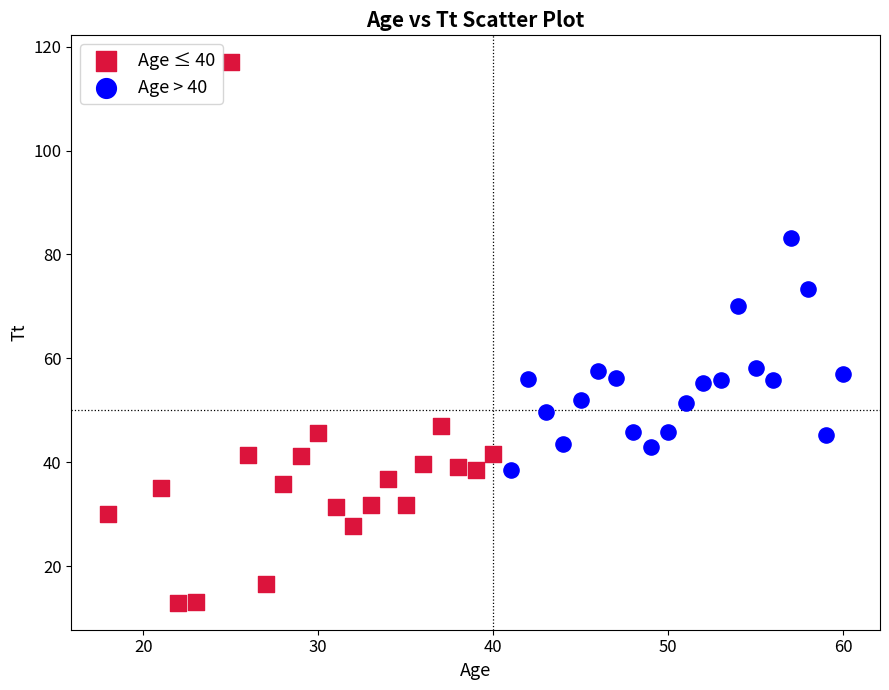

Which series has the largest Y range (max minus min)?

Age ≤ 40